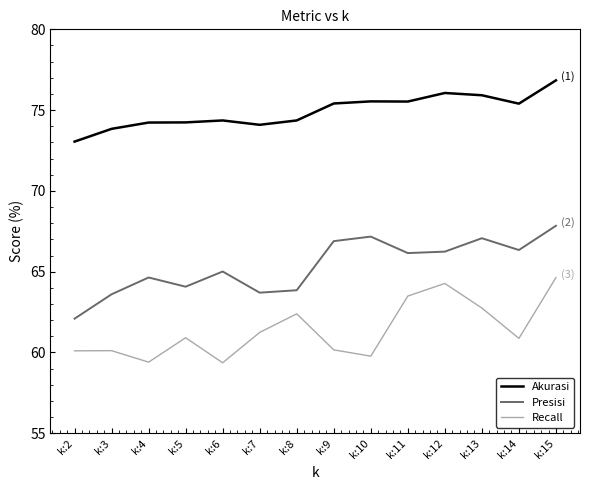

What is the sum of all Presisi values?

914.7